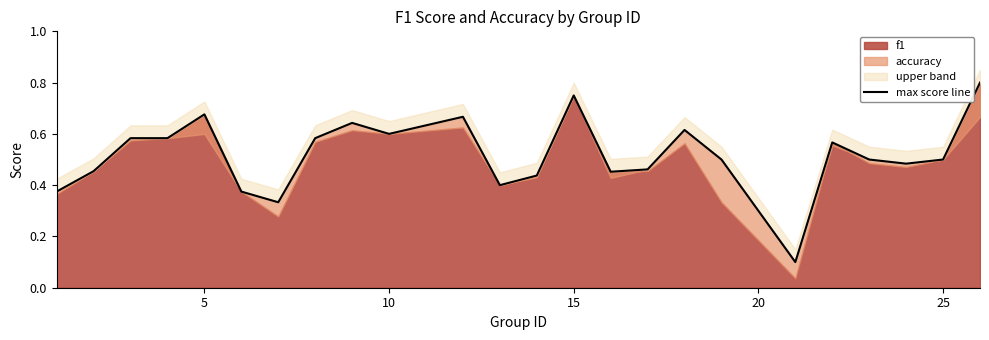

What is the sum of all values?

12.4